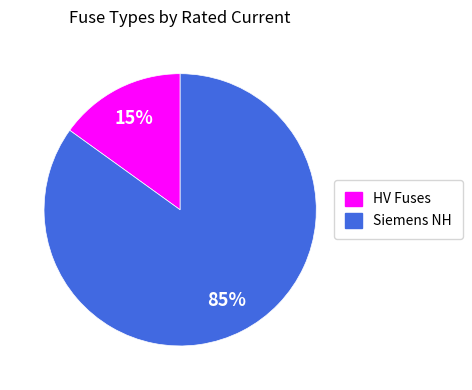

Is there a majority slice in this chart?

Yes